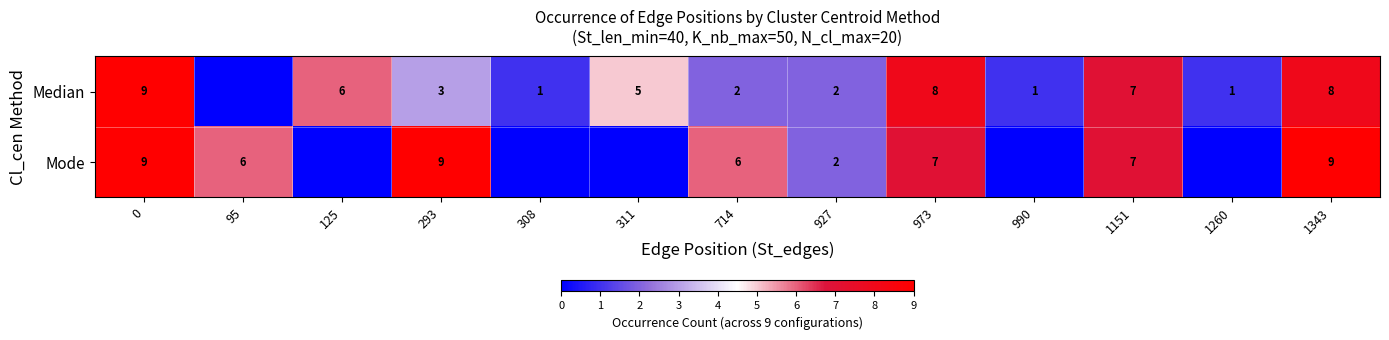

Is the value of Mode at 293 greater than the value of Median at 308?

Yes